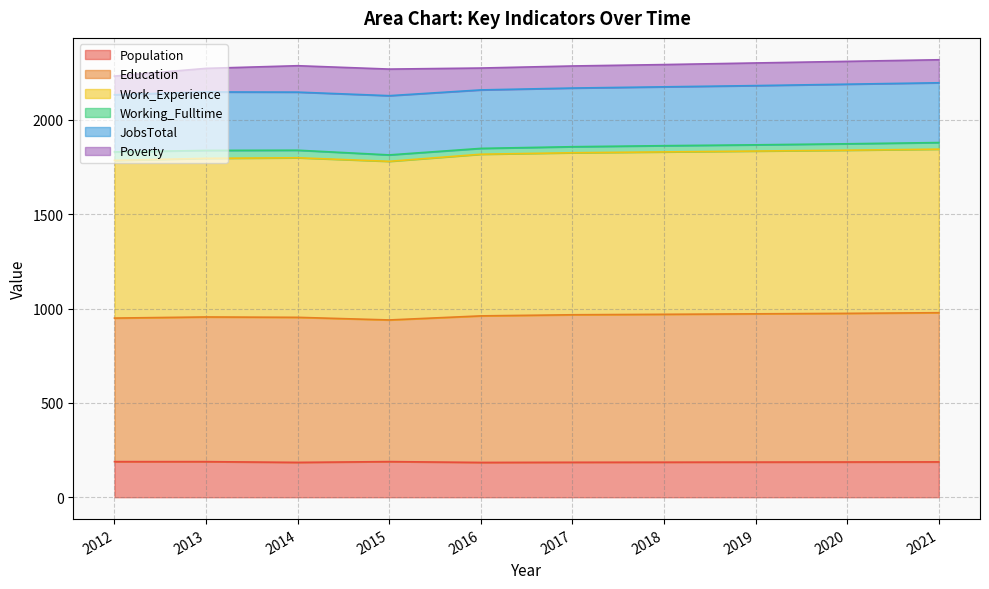

What is the minimum value for Population?

184.4